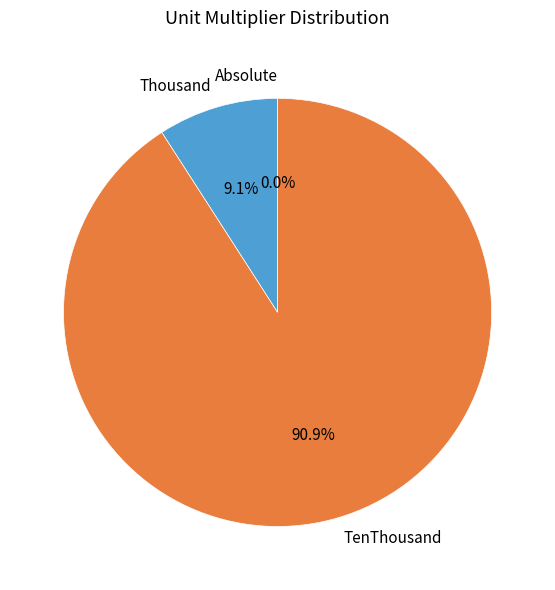

Which slice represents more than half of the pie?

TenThousand